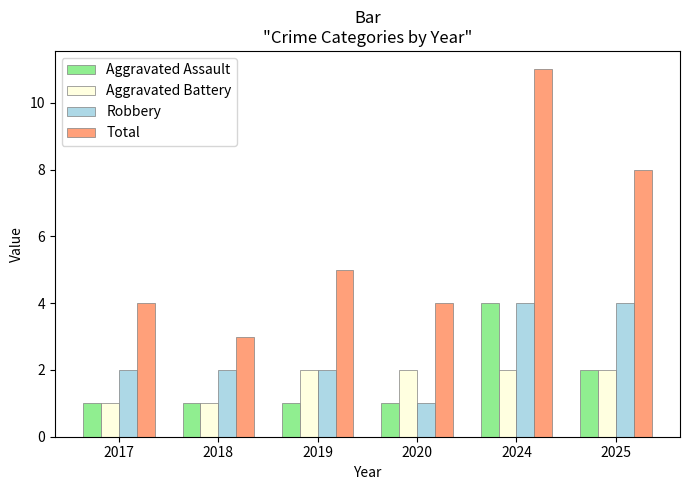

What is the difference between the maximum and minimum values in the Robbery series?

3